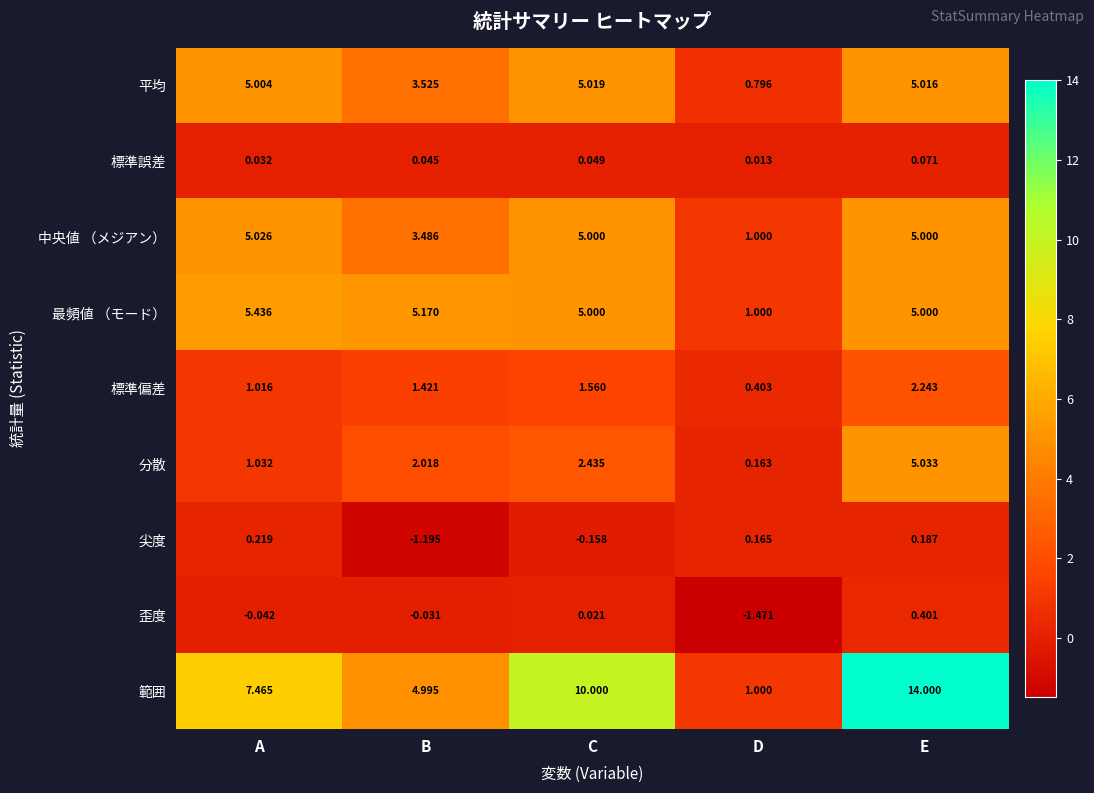

Between B and D, which series saw the biggest shift?

最頻値 （モード）